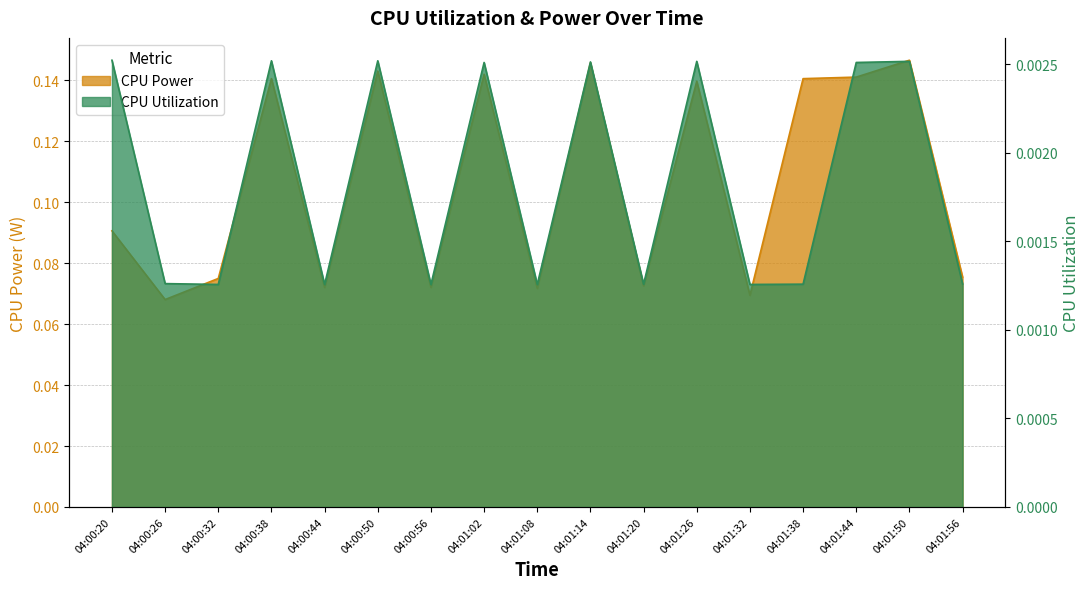

Is it true that CPU Utilization equals 0.0 at 04:01:14?

True